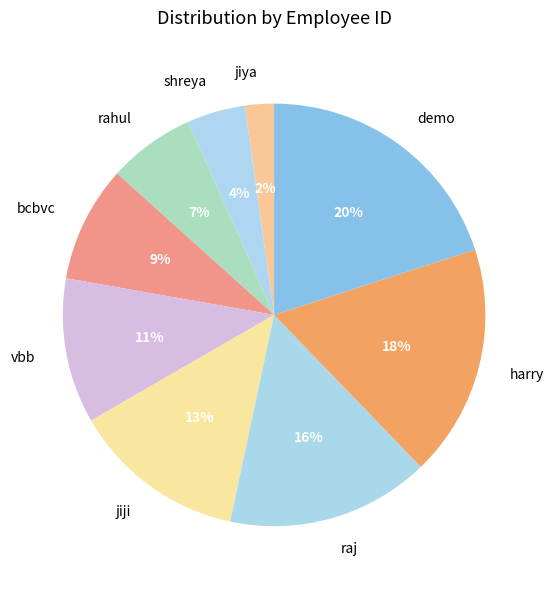

Count the number of slices in the pie.

9